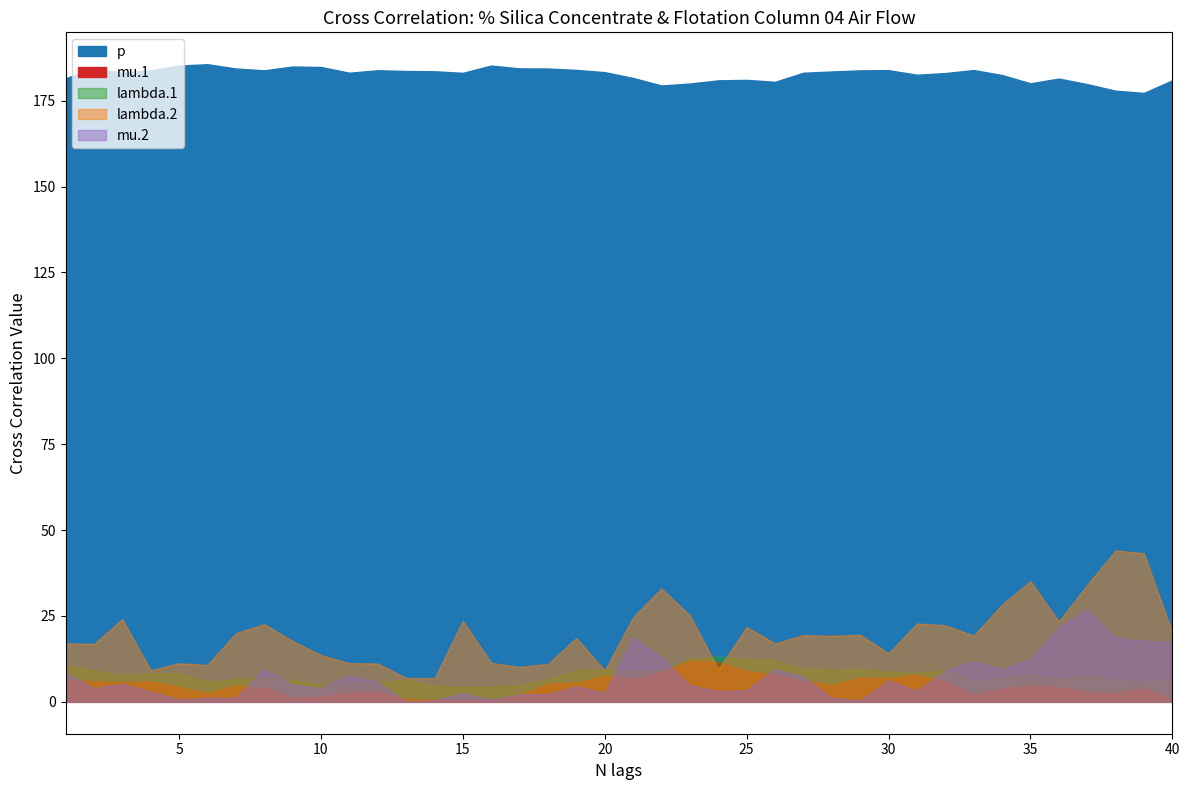

Rank the series at 38 from highest to lowest value.

p, lambda.2, mu.2, lambda.1, mu.1